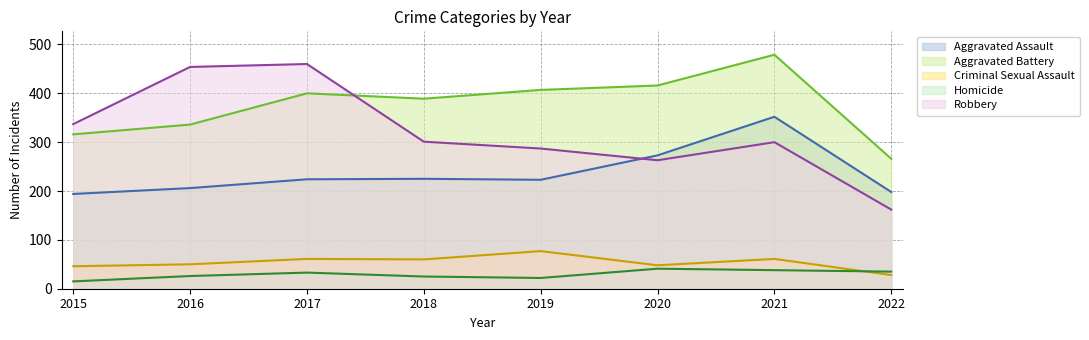

Where is Robbery nearest to the value 311?

2018